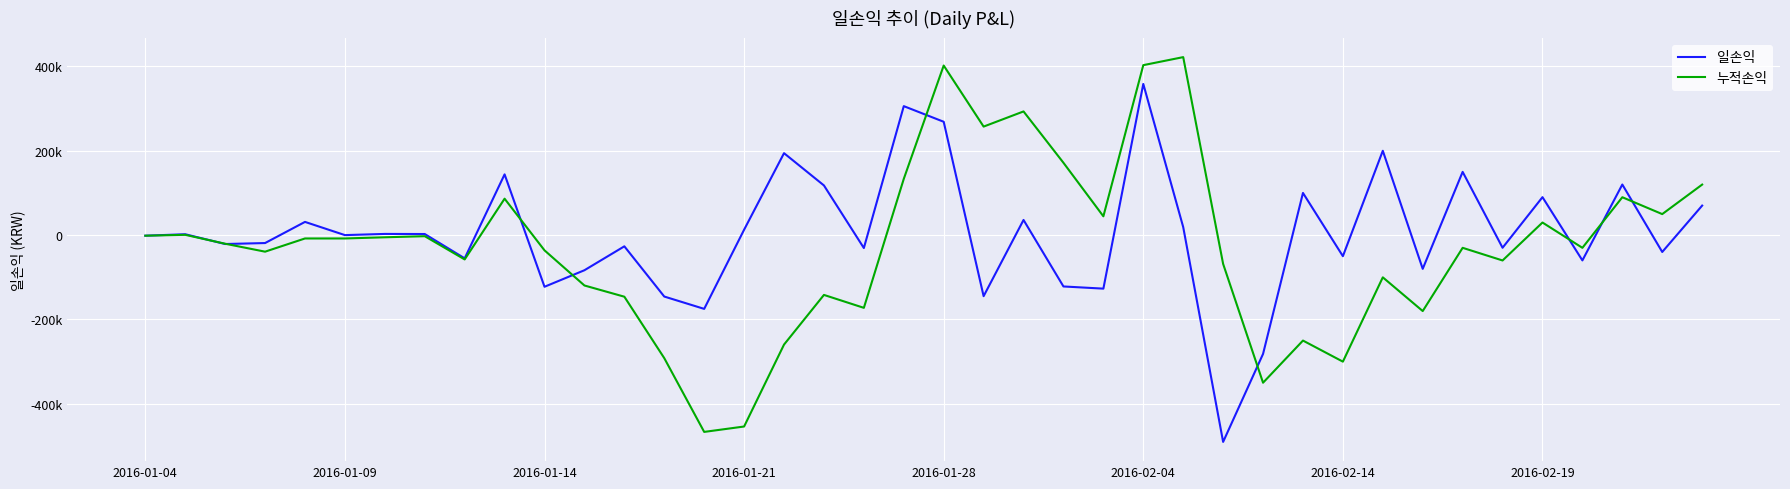

Is this an area chart (filled region under the line)?

No